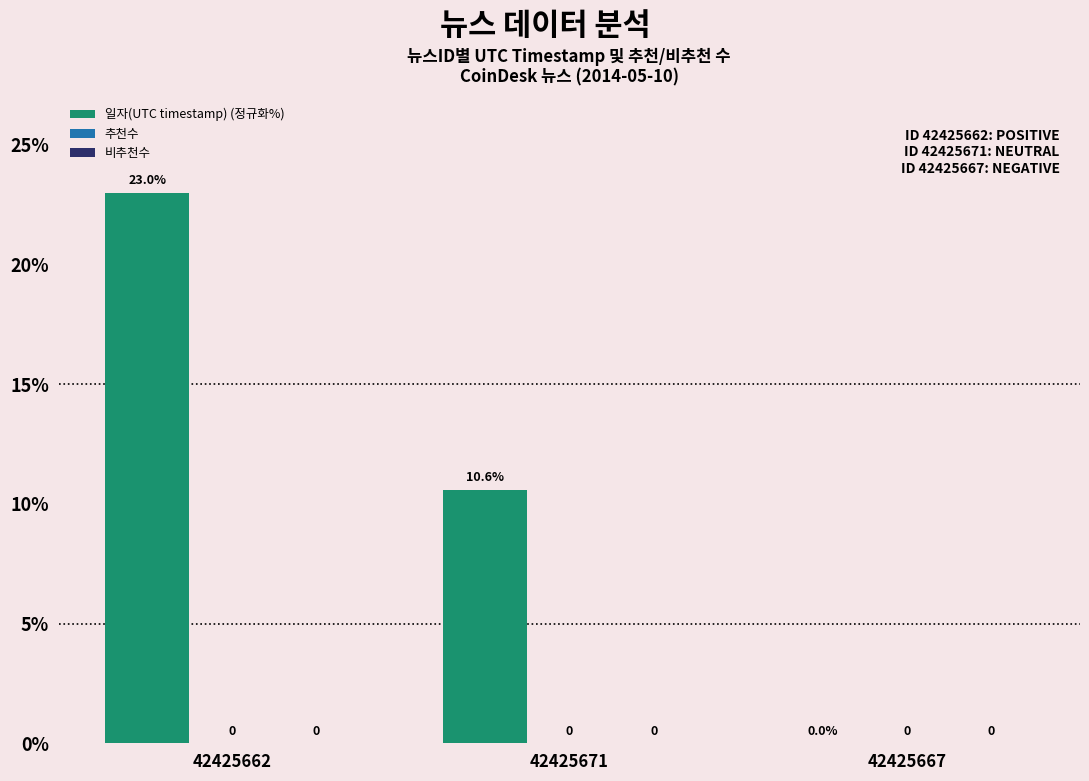

Which label corresponds to the largest value in the chart?

42425662